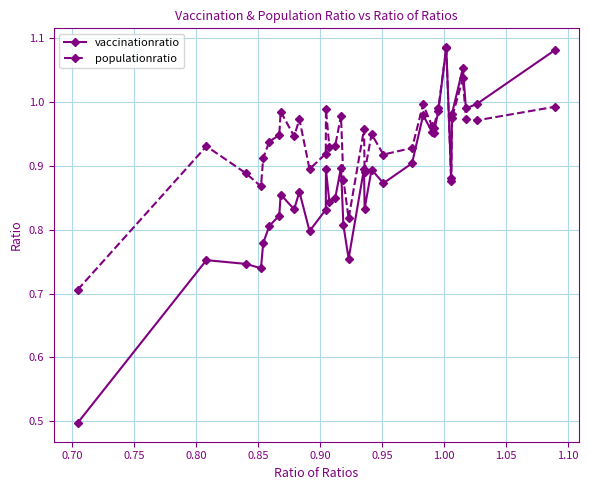

List the series in order of their overall mean, highest first.

populationratio, vaccinationratio